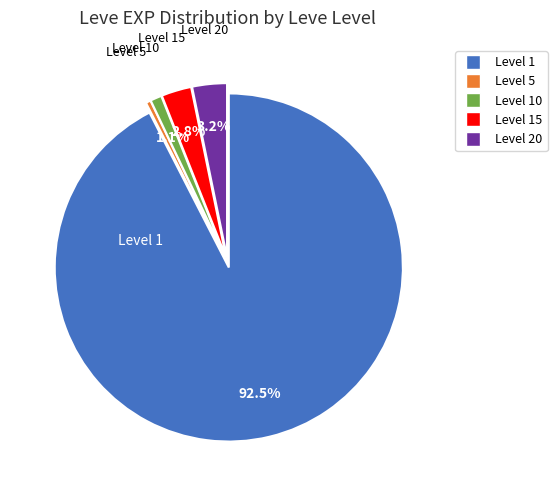

Does any single category account for the majority?

Yes